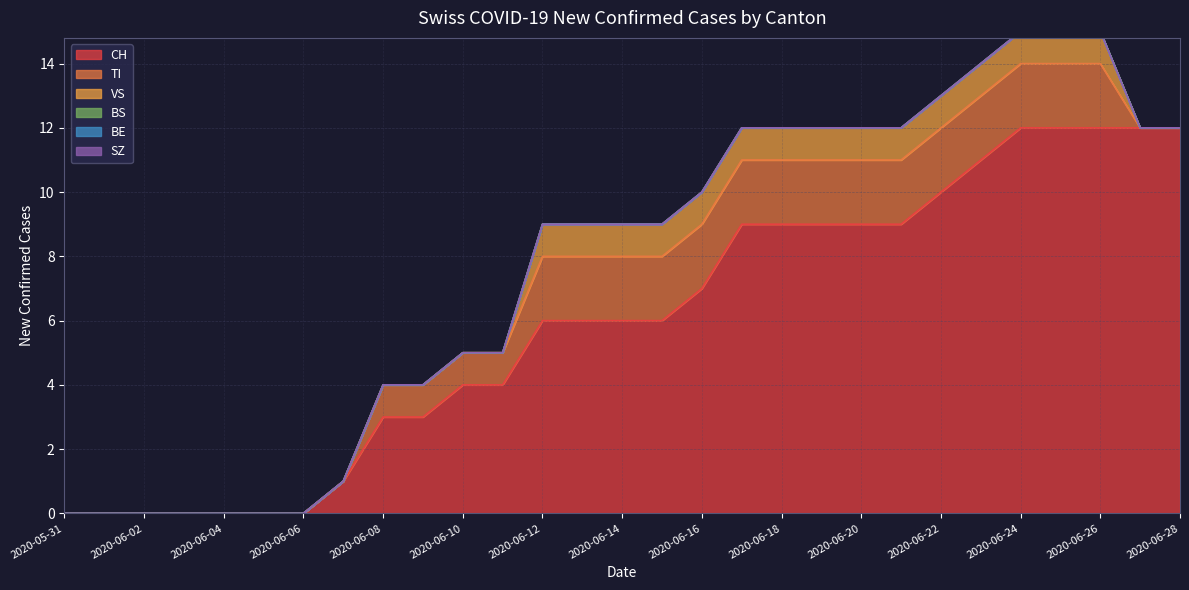

What is the difference between the maximum and second lowest values in the CH series?

12